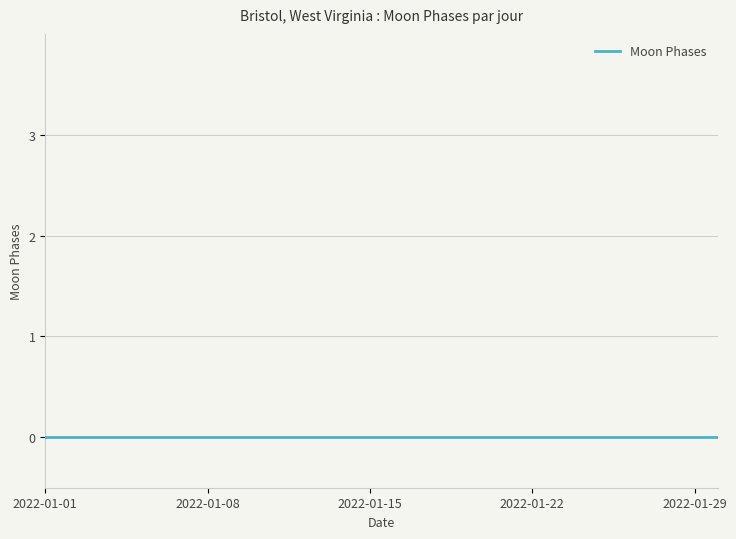

List the labels in order of value, smallest first.

2022-01-01, 2022-01-03, 2022-01-04, 2022-01-05, 2022-01-06, 2022-01-07, 2022-01-08, 2022-01-09, 2022-01-10, 2022-01-11, 2022-01-12, 2022-01-13, 2022-01-14, 2022-01-15, 2022-01-16, 2022-01-17, 2022-01-18, 2022-01-19, 2022-01-20, 2022-01-21, 2022-01-22, 2022-01-23, 2022-01-24, 2022-01-25, 2022-01-26, 2022-01-27, 2022-01-28, 2022-01-29, 2022-01-30, 2022-01-02